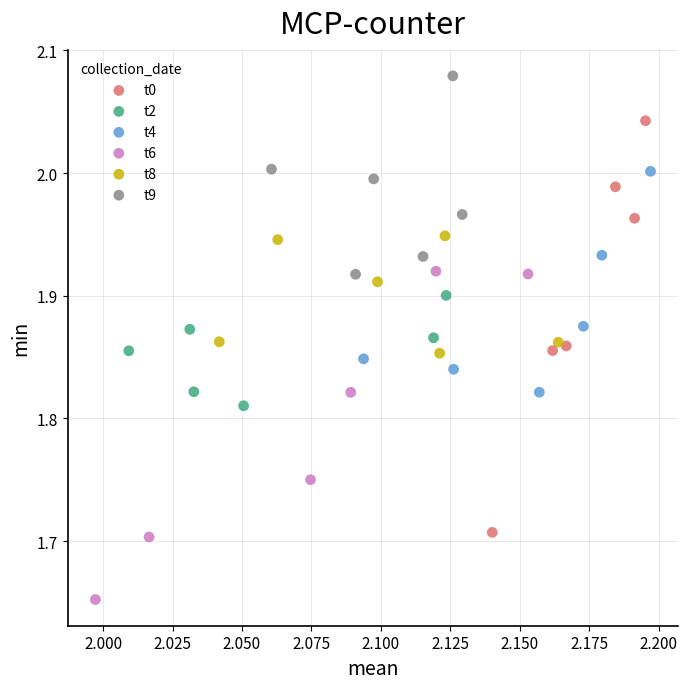

Which series contains the highest Y value?

t9